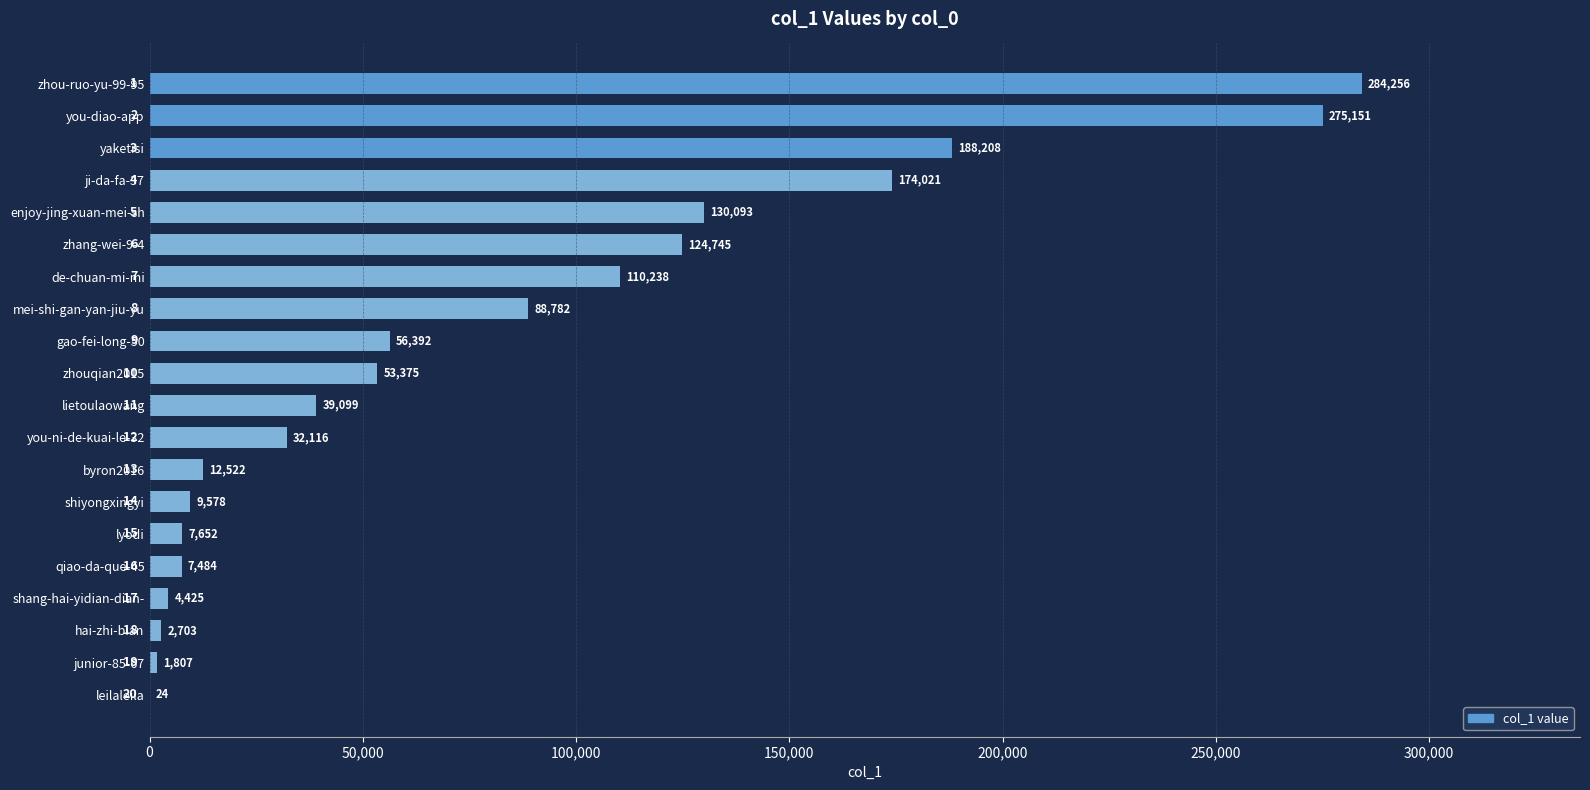

Reading top to bottom, transcribe all the data shown in this chart.

zhou-ruo-yu-99-95=284256	you-diao-app=275151	yaketisi=188208	ji-da-fa-37=174021	enjoy-jing-xuan-mei-sh=130093	zhang-wei-9-4=124745	de-chuan-mi-mi=110238	mei-shi-gan-yan-jiu-yu=88782	gao-fei-long-50=56392	zhouqian2015=53375	lietoulaowang=39099	you-ni-de-kuai-le-32=32116	byron2016=12522	shiyongxingyi=9578	lyodi=7652	qiao-da-que-45=7484	shang-hai-yidian-dian-=4425	hai-zhi-bian=2703	junior-85-67=1807	leilaleila=24